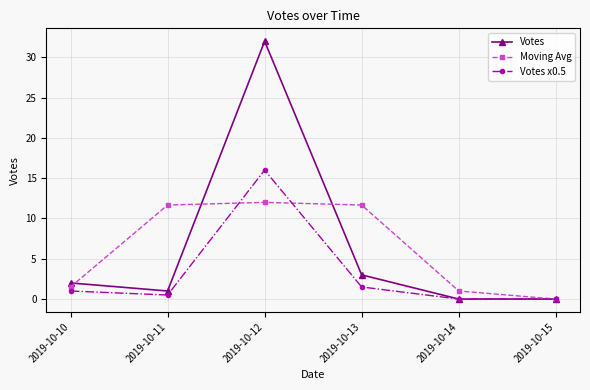

Reading left to right, list all the values displayed in this chart.

Votes: 2019-10-10=2.0	2019-10-11=1.0	2019-10-12=32.0	2019-10-13=3.0	2019-10-14=0.0	2019-10-15=0.0
Moving Avg: 2019-10-10=1.5	2019-10-11=11.7	2019-10-12=12.0	2019-10-13=11.7	2019-10-14=1.0	2019-10-15=0.0
Votes x0.5: 2019-10-10=1.0	2019-10-11=0.5	2019-10-12=16.0	2019-10-13=1.5	2019-10-14=0.0	2019-10-15=0.0